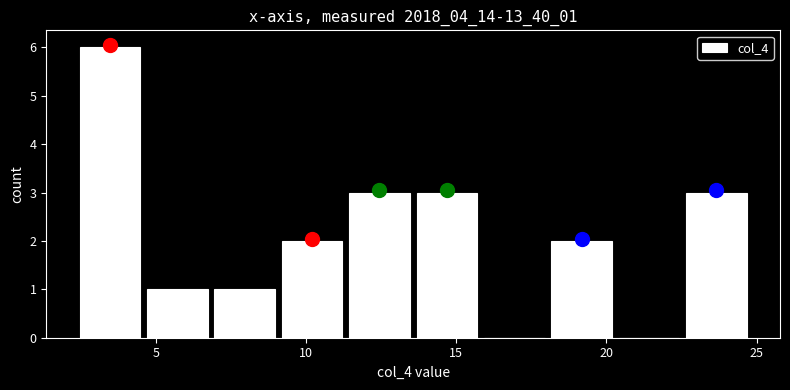

Reading left to right, transcribe this chart: for each bar, give the range it covers on the x-axis and its height. Neither the bar edges nor the heights are printed on the chart, so give them approximately, as read against the axes.

2.5 to 4.5: 6
4.5 to 7.0: 1
7.0 to 9.0: 1
9.0 to 11.5: 2
11.5 to 13.5: 3
13.5 to 16.0: 3
16.0 to 18.0: 0
18.0 to 20.5: 2
20.5 to 22.5: 0
22.5 to 25.0: 3